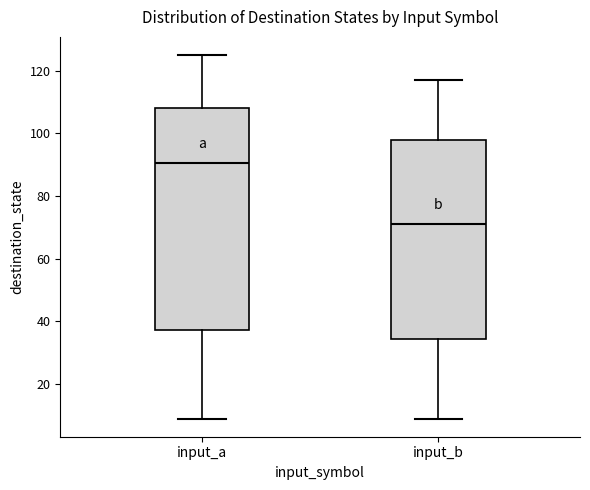

Which box's median line is the highest?

input_a